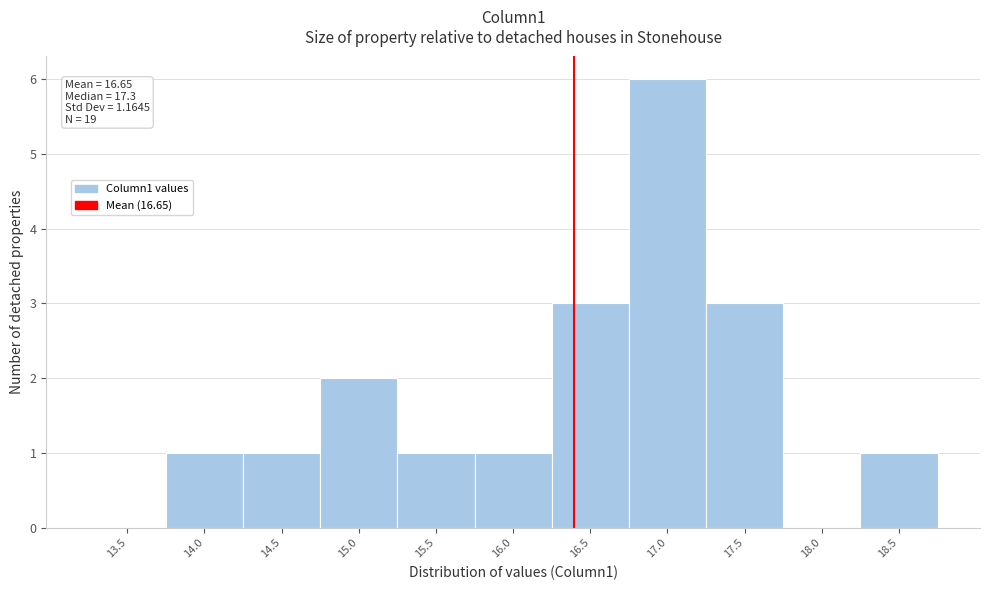

Reading left to right, what are all the values shown in this chart?

13.5=0	14.0=1	14.5=1	15.0=2	15.5=1	16.0=1	16.5=3	17.0=6	17.5=3	18.0=0	18.5=1